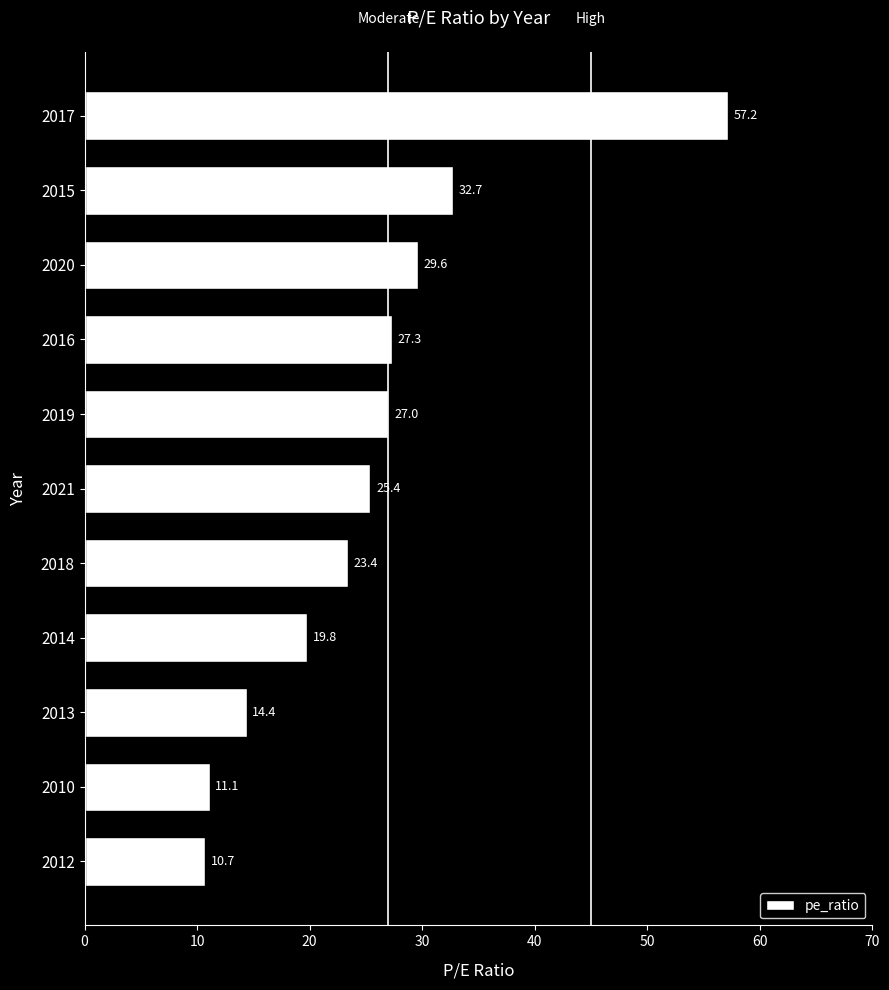

List the labels in order of value, smallest first.

2012, 2010, 2013, 2014, 2018, 2021, 2019, 2016, 2020, 2015, 2017